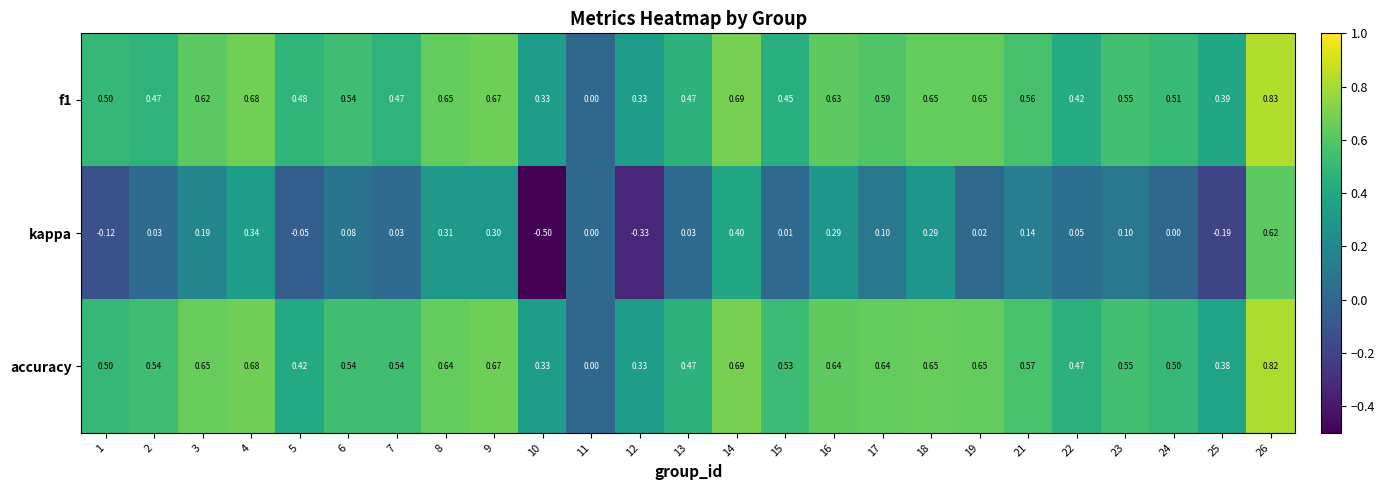

List the series in order of their peak value, highest first.

f1, accuracy, kappa